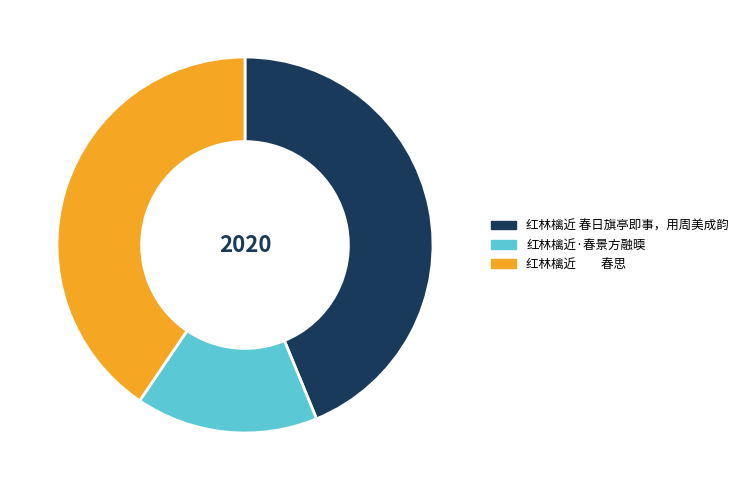

Combined, do 红林檎近 春思 and 红林檎近·春景方融㬉 account for over 50%?

Yes